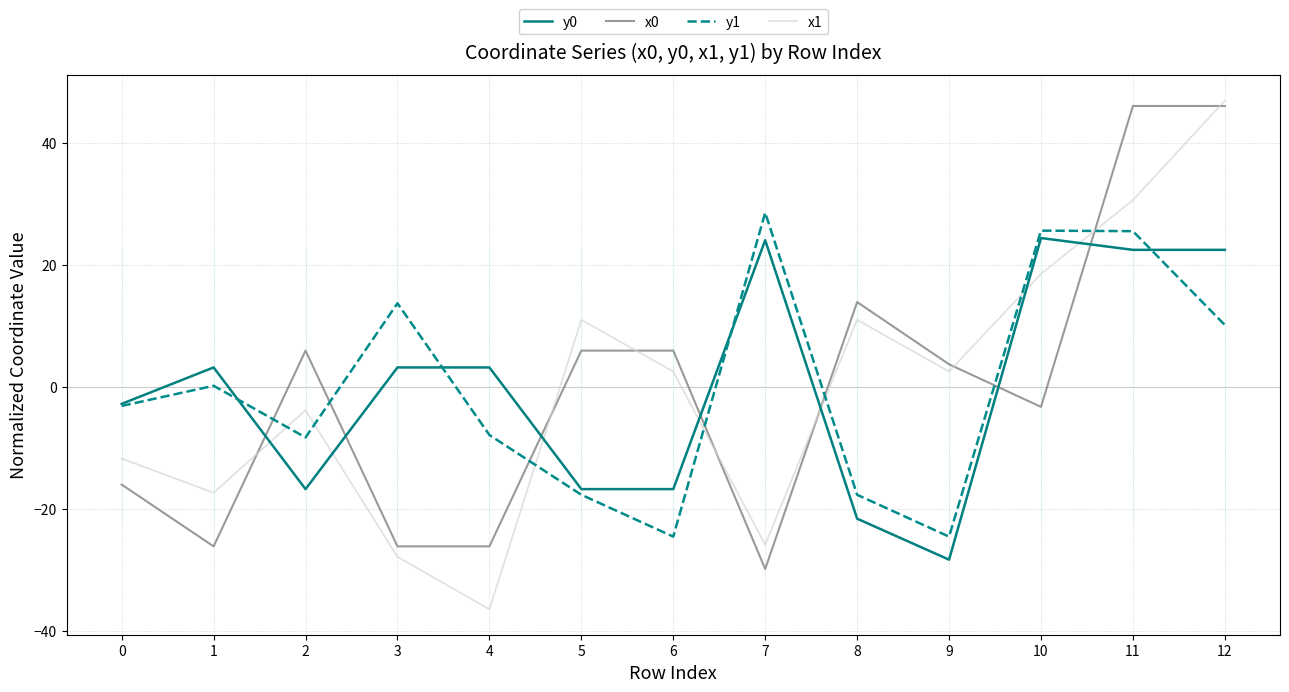

True or false: x1 and x0 intersect in this chart.

True